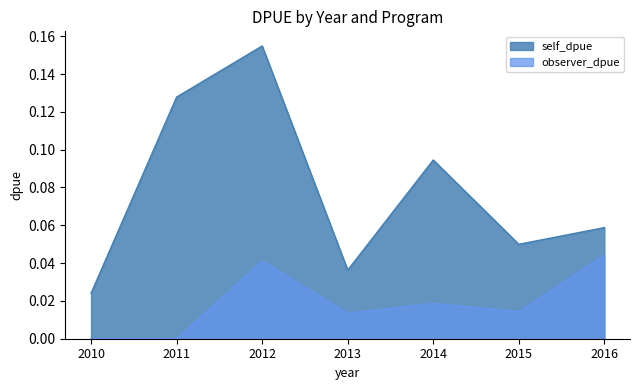

How many interior local valleys does the self_dpue series have?

2